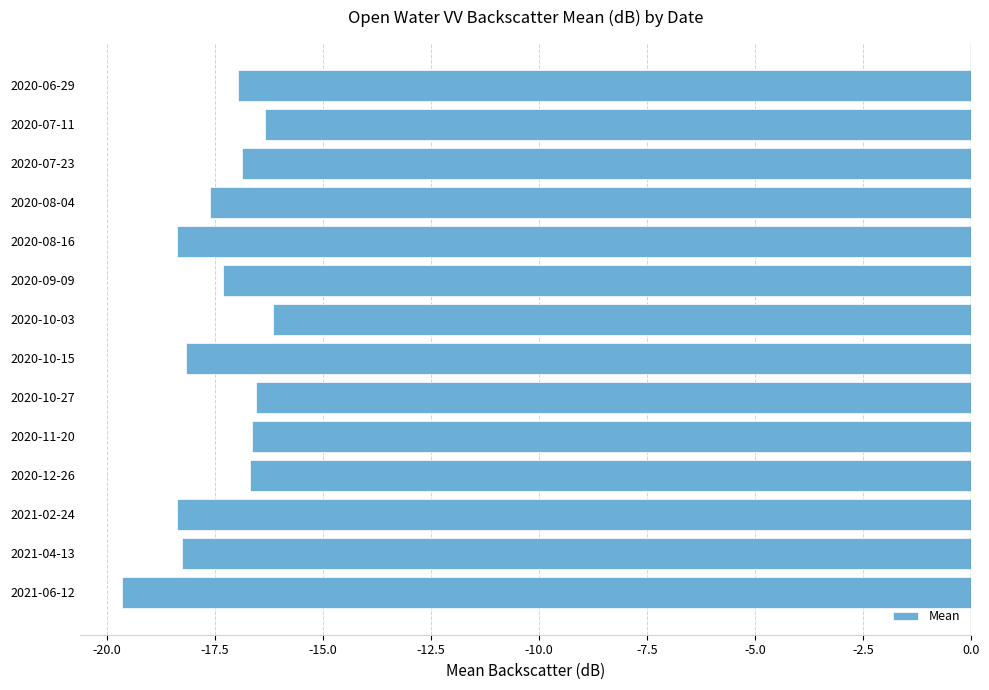

The value at 2020-08-16 is -8.4. True or false?

False